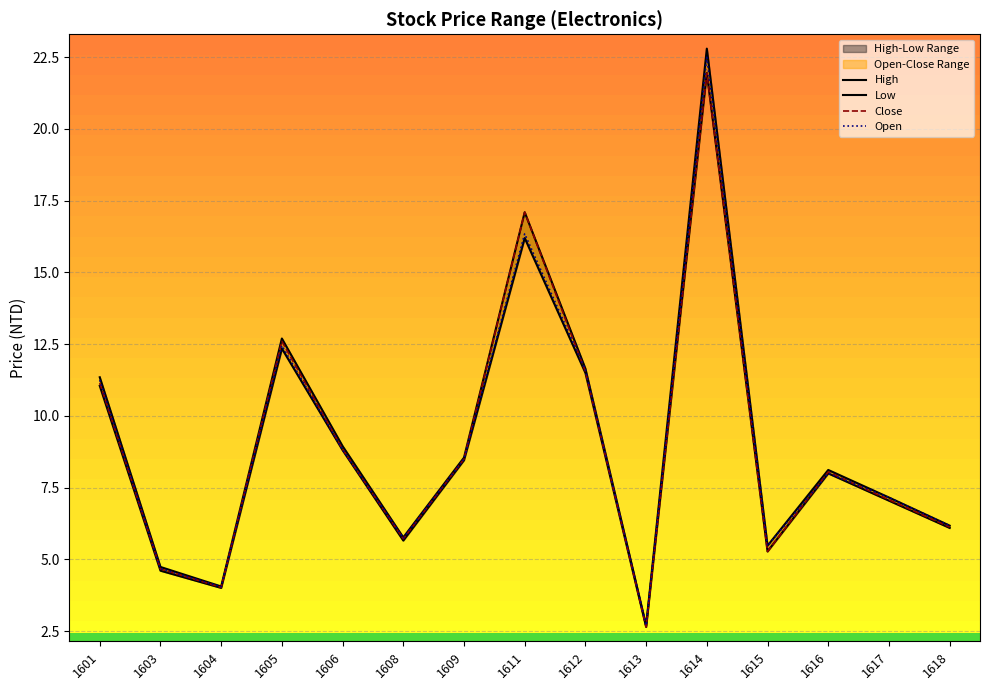

How many lines are shown in the chart?

4